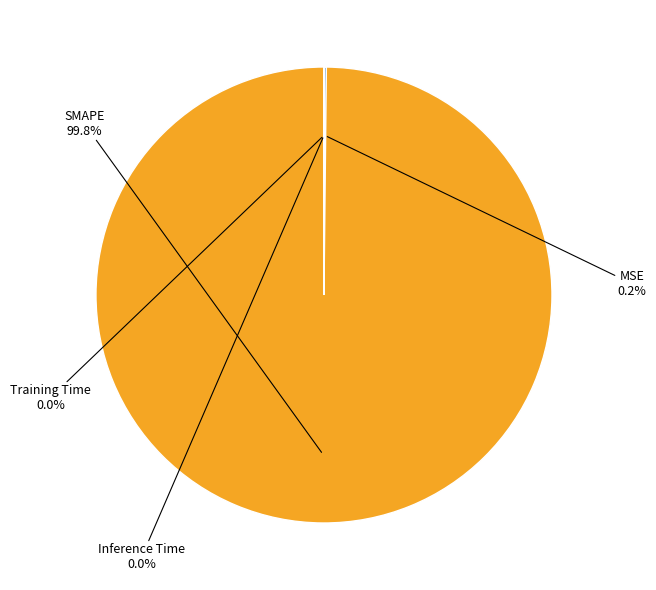

Does any single category account for the majority?

Yes